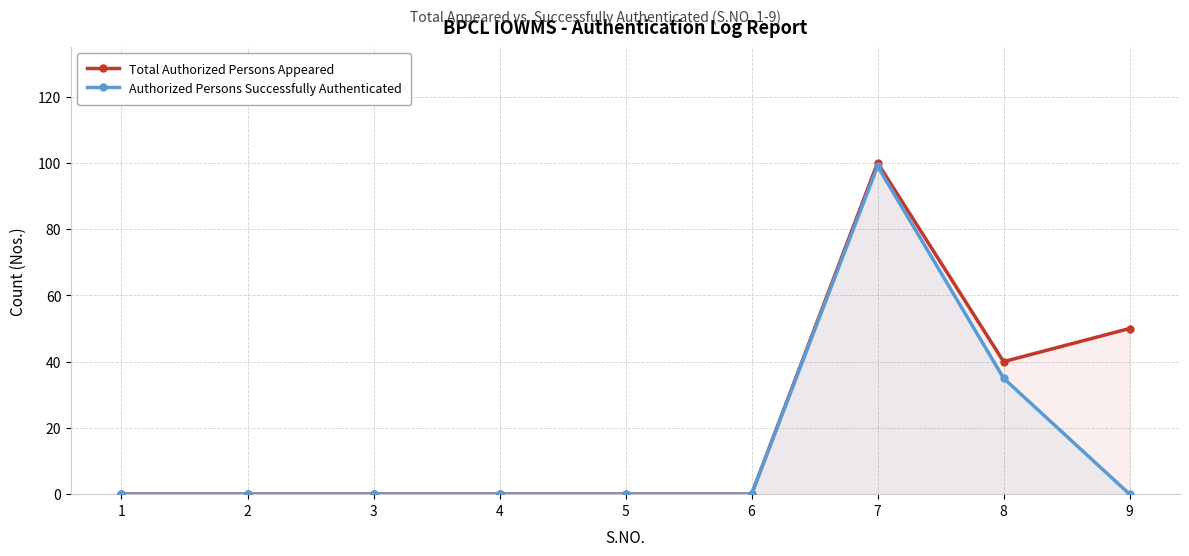

True or false: Total Authorized Persons Appeared and Authorized Persons Successfully Authenticated intersect in this chart.

False